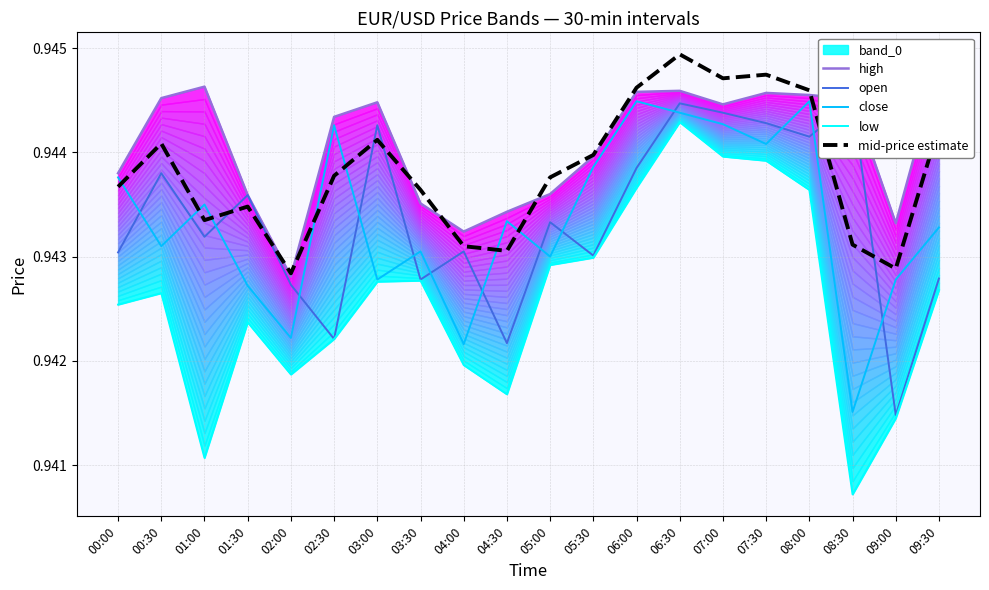

Is the value of high at 05:00 greater than the value of open at 01:30?

Yes